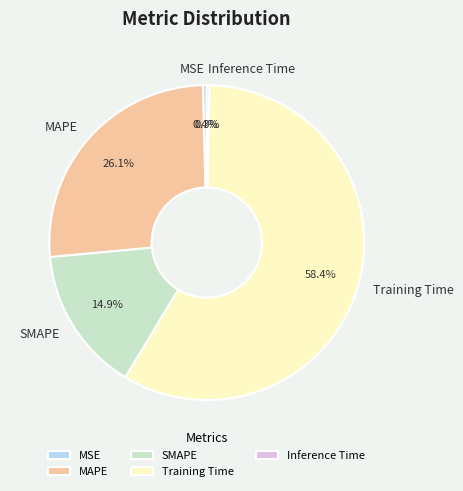

True or false: Training Time accounts for 58% of the total.

True